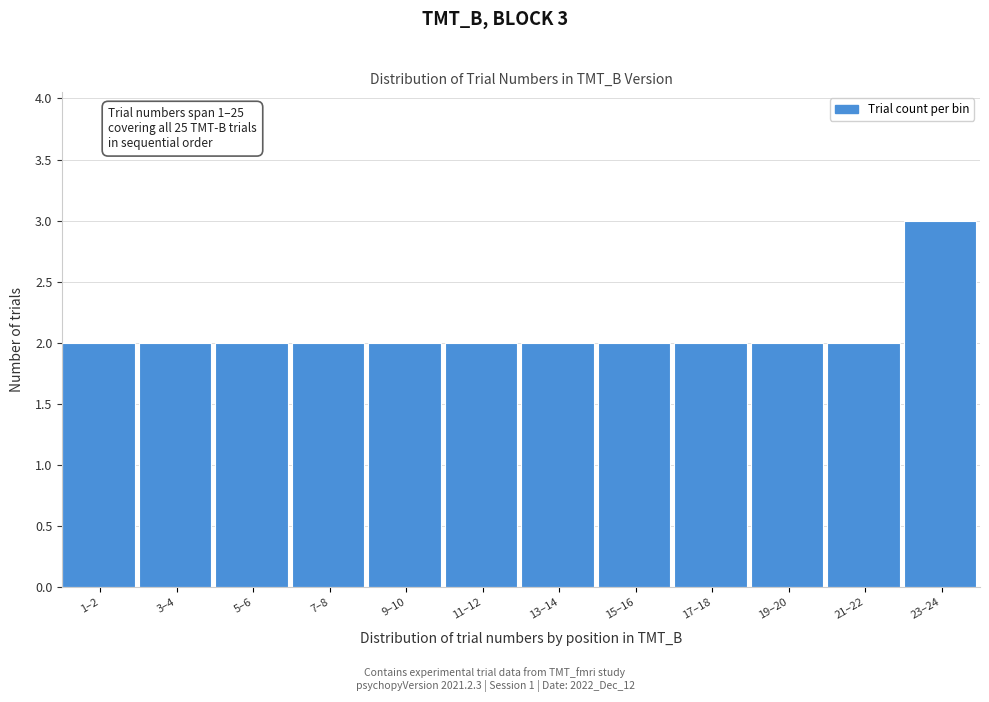

Reading left to right, what are all the values shown in this chart?

1–2=2	3–4=2	5–6=2	7–8=2	9–10=2	11–12=2	13–14=2	15–16=2	17–18=2	19–20=2	21–22=2	23–24=3